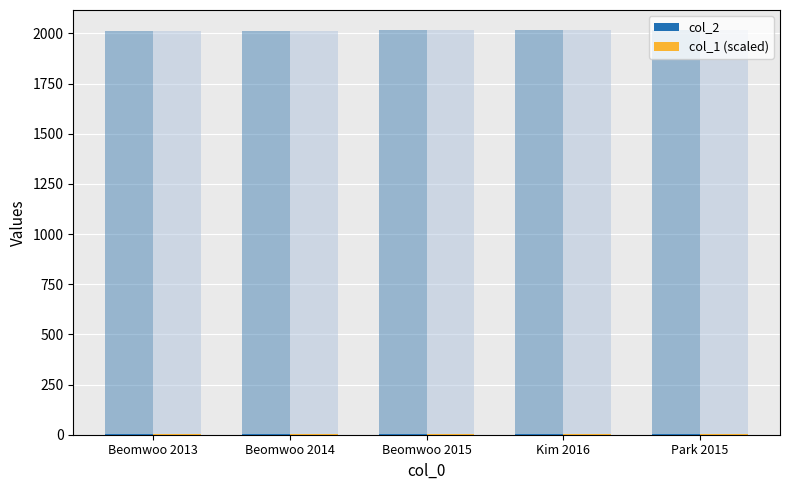

Between Beomwoo 2015 and Kim 2016, which series saw the biggest shift?

col_2